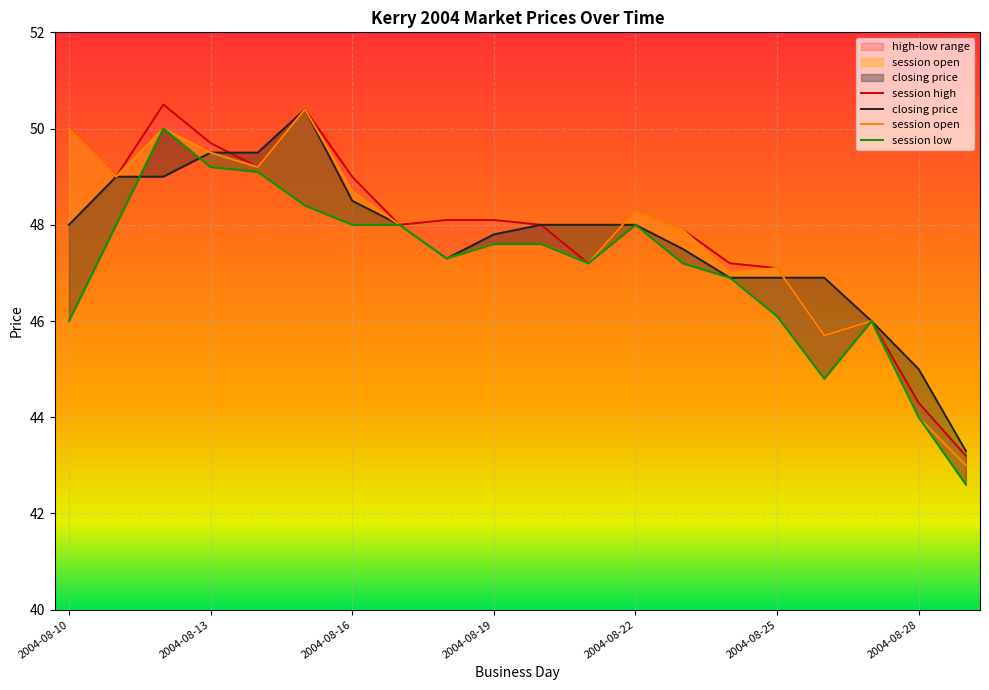

What are all the series names shown in the legend?

session high, closing price, session open, session low